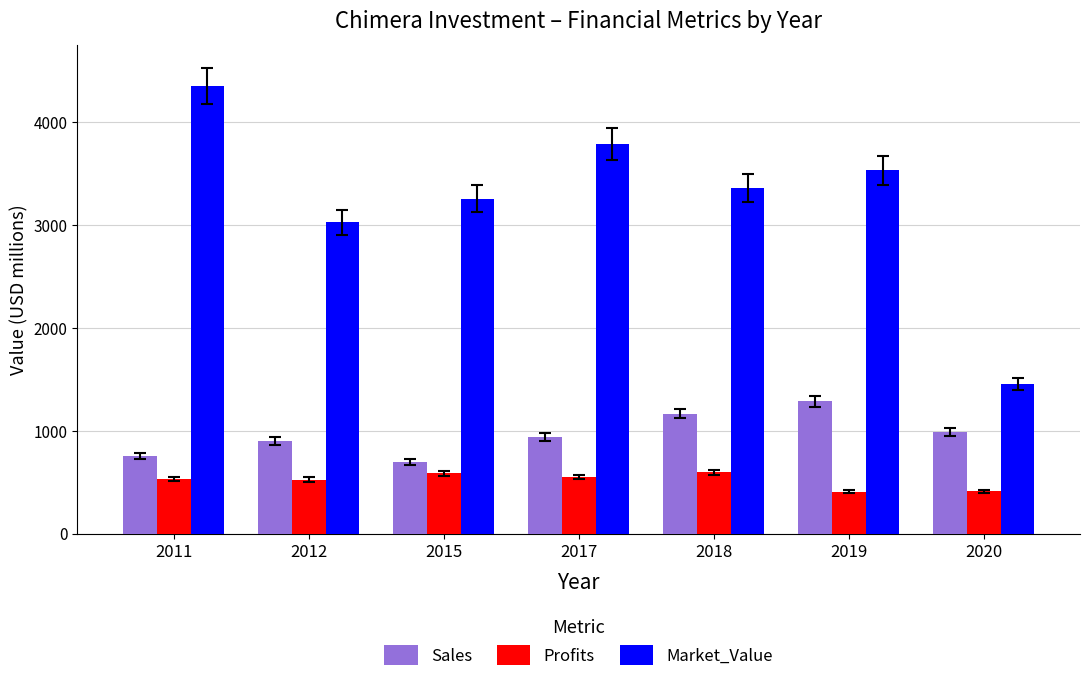

Rank the series at 2020 from highest to lowest value.

Market_Value, Sales, Profits